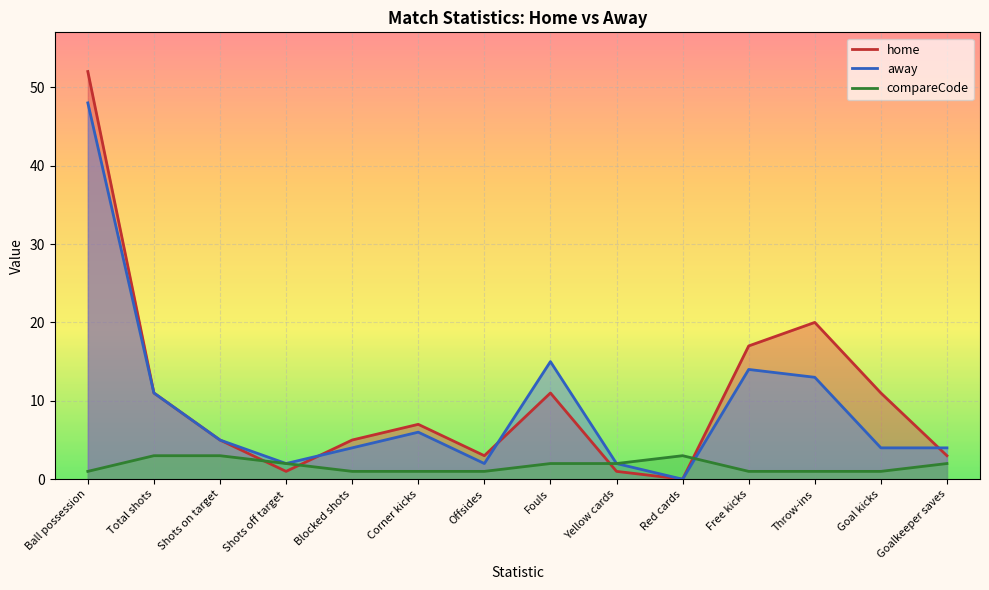

How many distinct data groups are displayed?

3